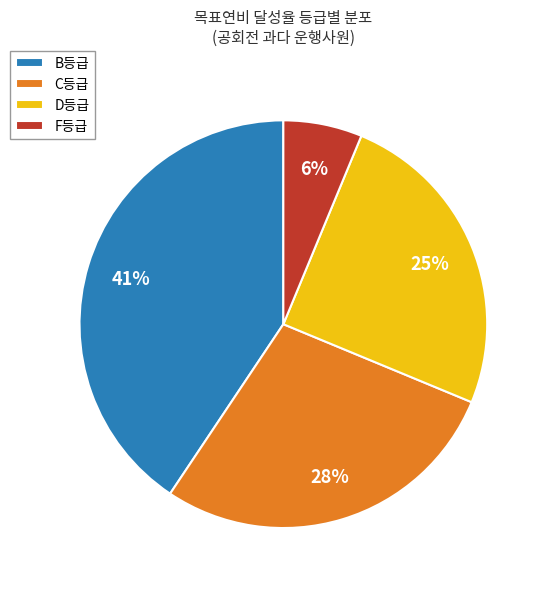

What is the largest slice in the pie chart?

B등급